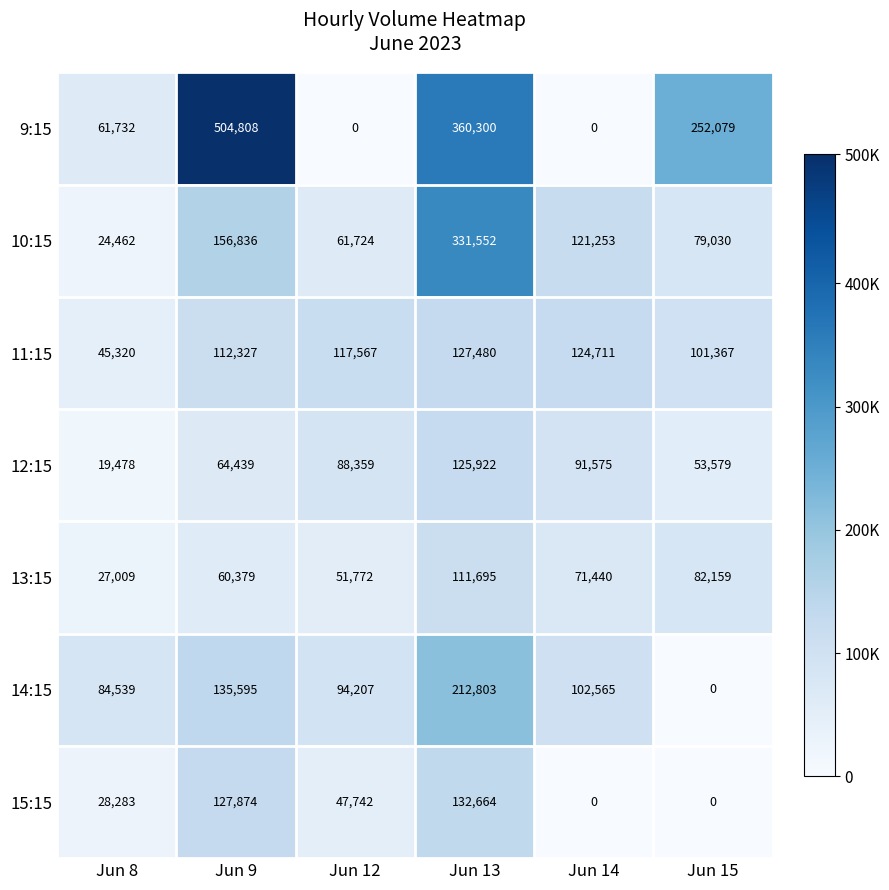

What is the spread (max minus min) of values at Jun 9?

444429